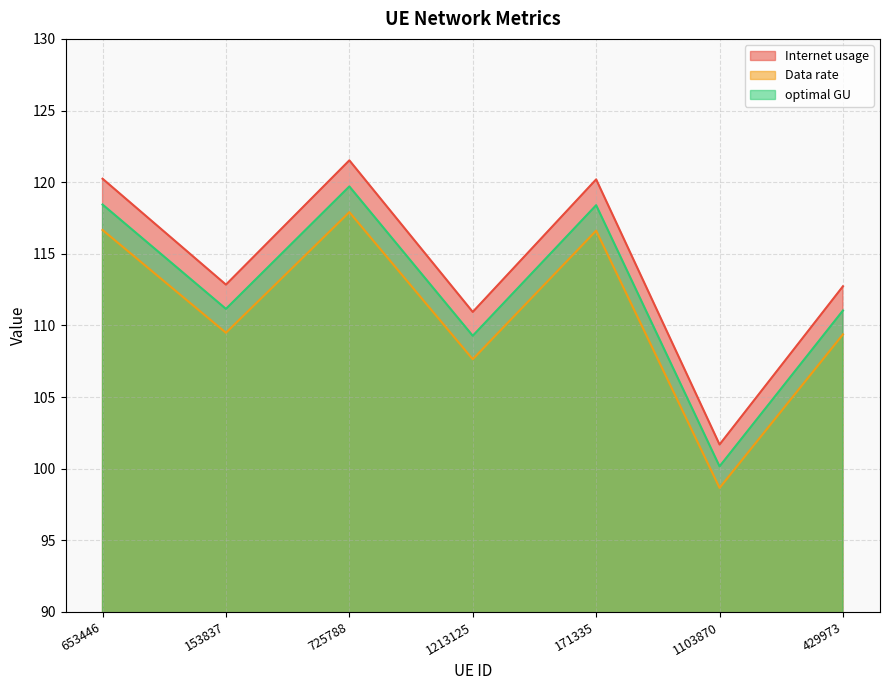

At which category is the sum across all series the highest?

725788